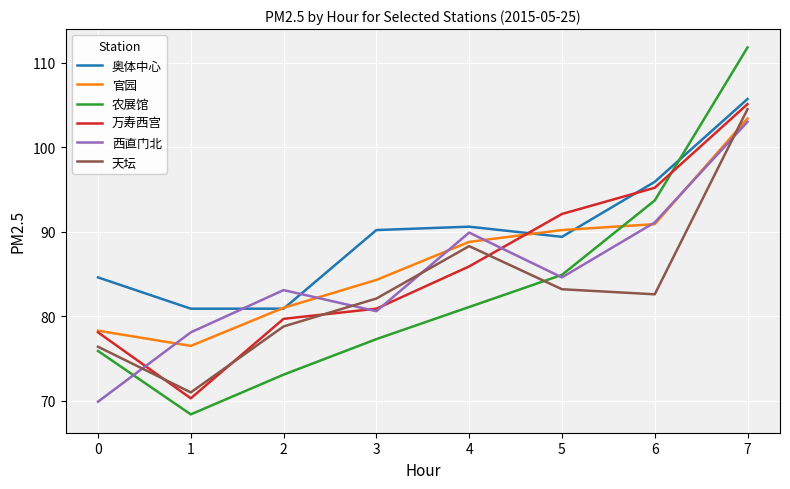

What is the spread (max minus min) of values at 3?

12.9